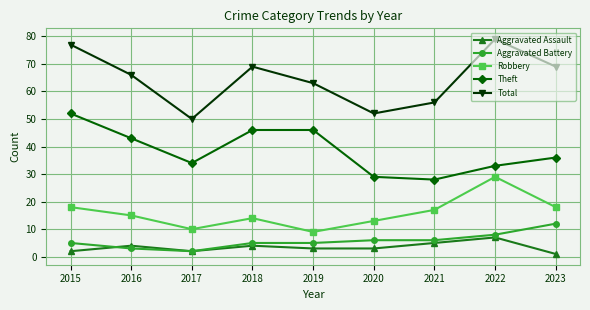

List the series in order of their peak value, highest first.

Total, Theft, Robbery, Aggravated Battery, Aggravated Assault